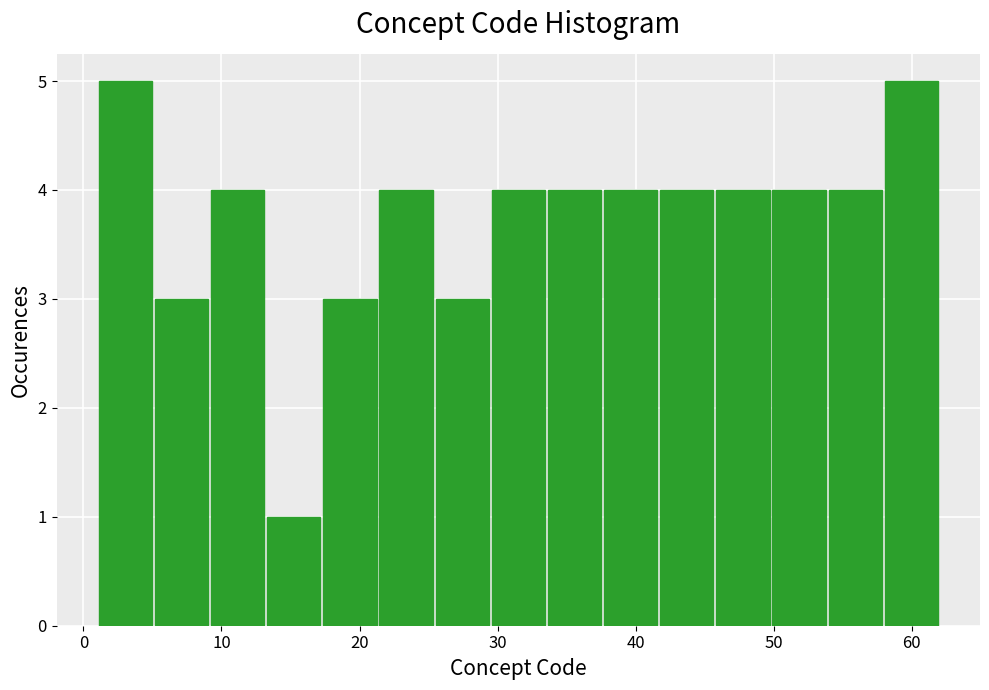

Reading left to right, list every bar in this chart as the range it spans on the x-axis followed by its height. Neither the bar edges nor the heights are printed on the chart, so give them approximately, as read against the axes.

1 to 5: 5
5 to 9: 3
9 to 13: 4
13 to 17: 1
17 to 21: 3
21 to 25: 4
25 to 29: 3
29 to 34: 4
34 to 38: 4
38 to 42: 4
42 to 46: 4
46 to 50: 4
50 to 54: 4
54 to 58: 4
58 to 62: 5